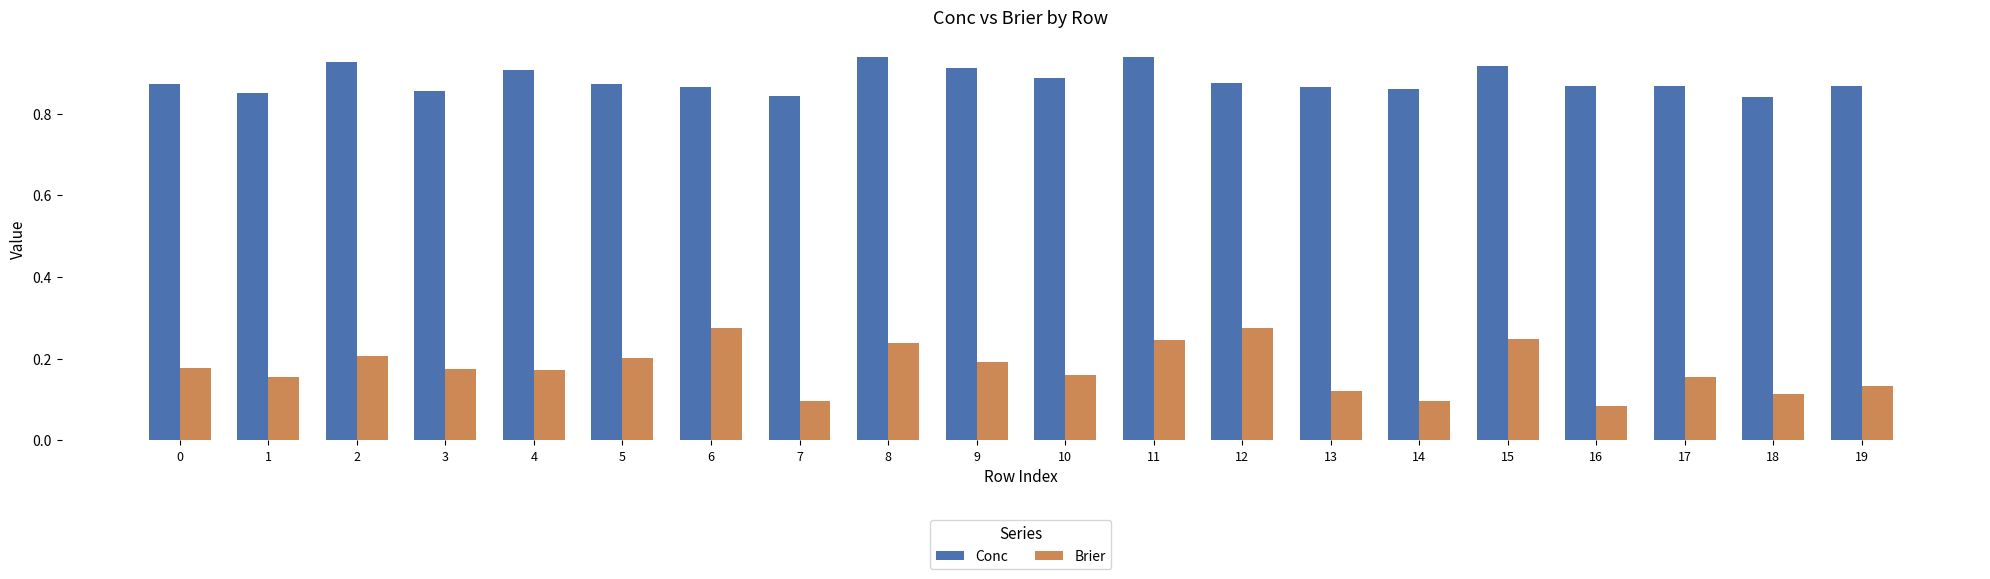

What is the sum of the Brier values at 16 and 6?

0.4